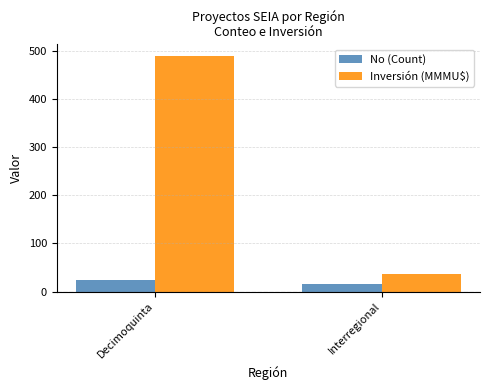

Does the chart contain any negative values?

No